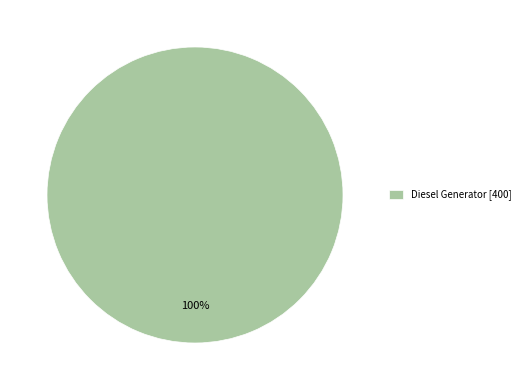

Does Diesel Generator [400] account for over 50% of the chart?

Yes